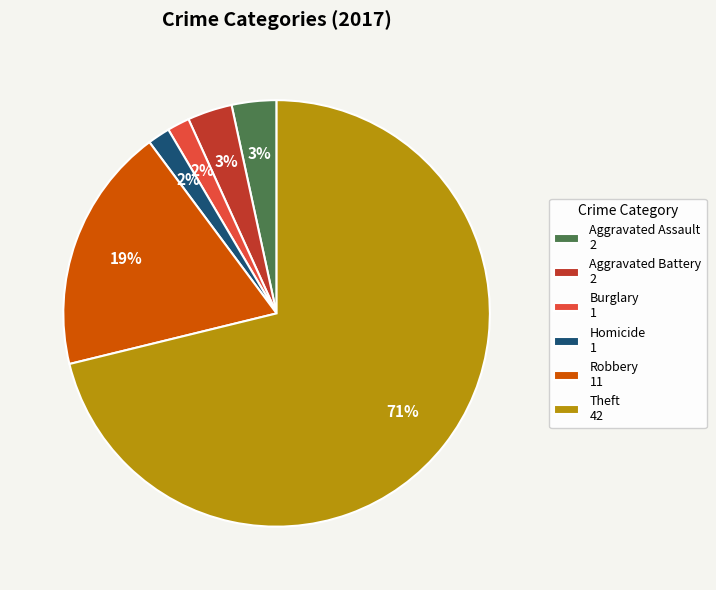

Which category has the biggest portion of the pie?

Theft 42